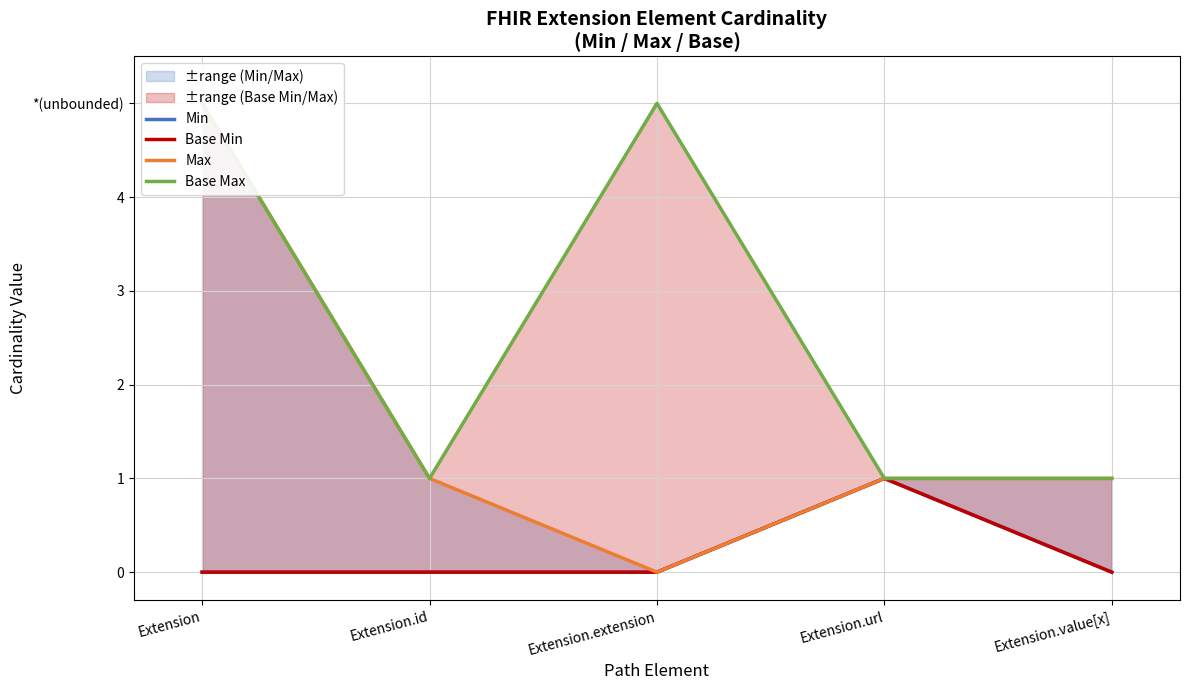

What are all the series names shown in the legend?

Min, Base Min, Max, Base Max